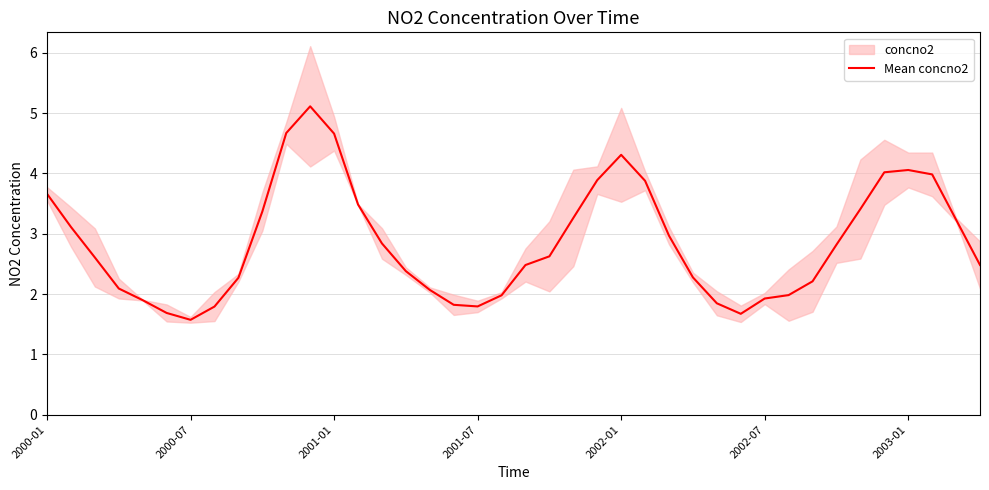

Where does the data first go above 2?

2000-01